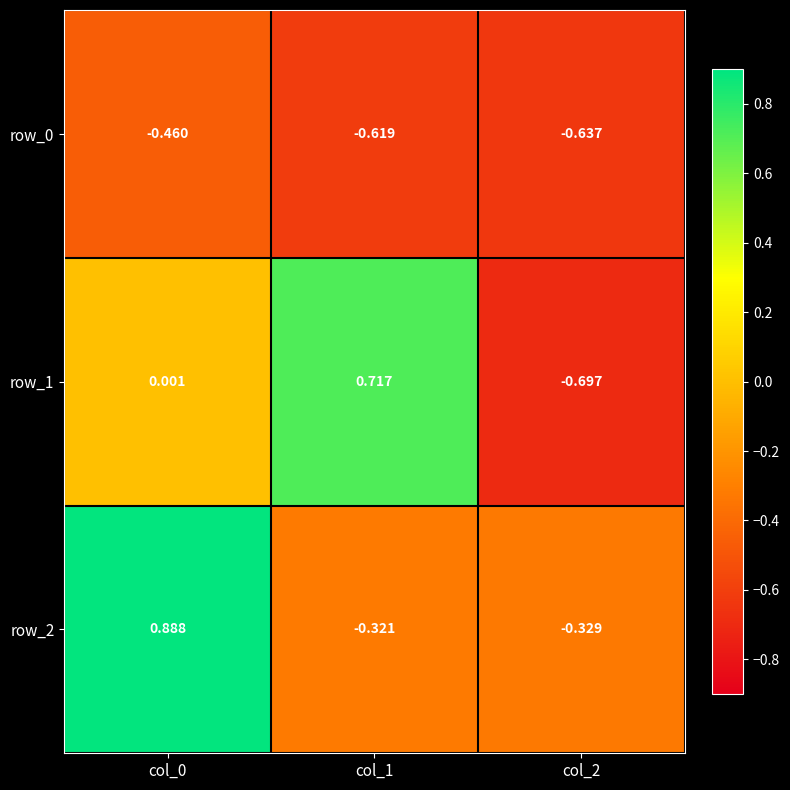

Is the value of row_0 at col_2 greater than the value of row_1 at col_1?

No